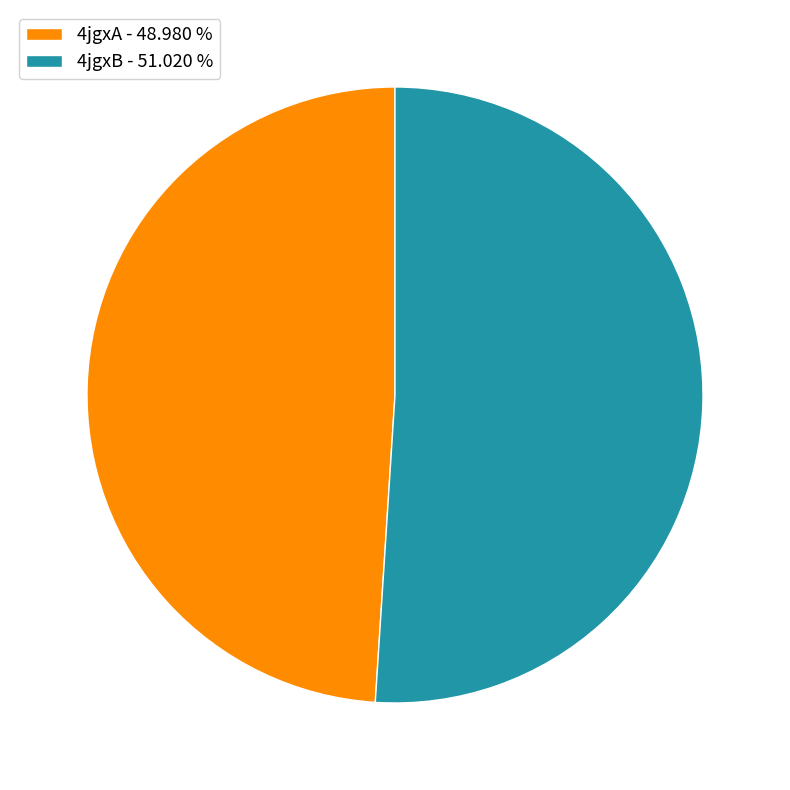

Is 4jgxB - 51.020 % the majority of the pie?

Yes